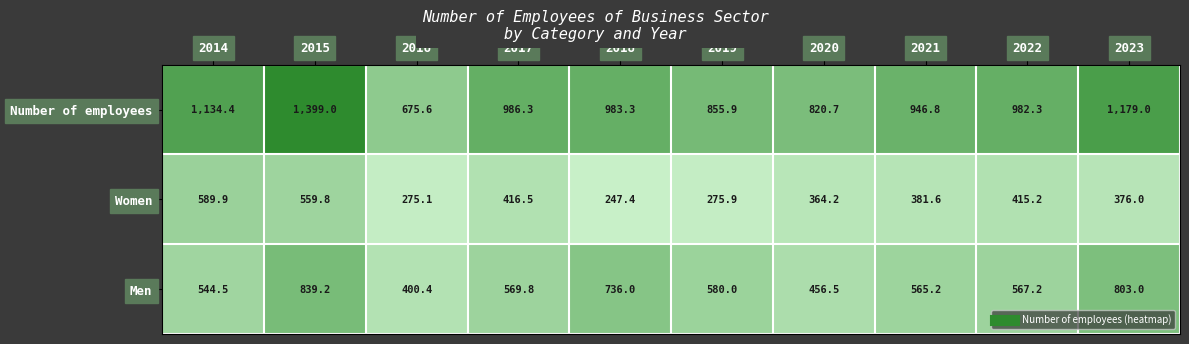

At which label does Men first exceed 569?

2015